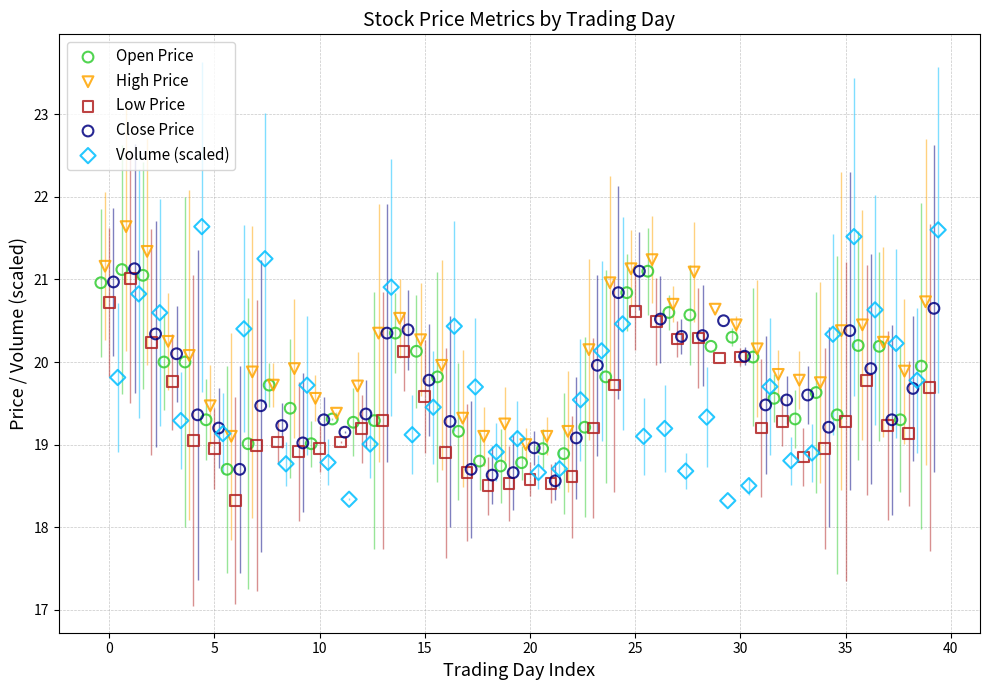

Which series has the widest spread of Y values?

Volume (scaled)